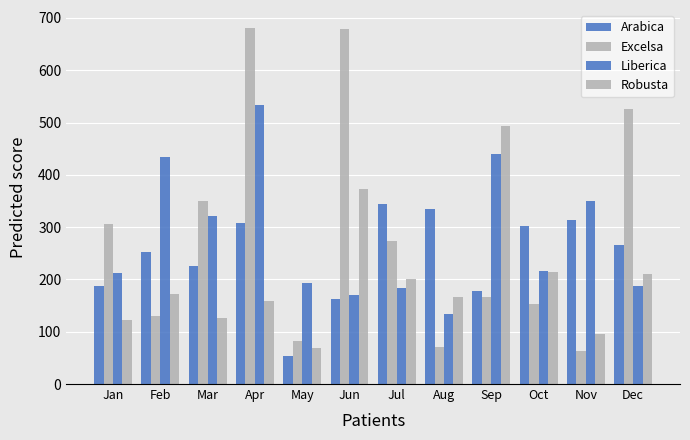

What is the sum of the Robusta values at Oct and Nov?

310.1